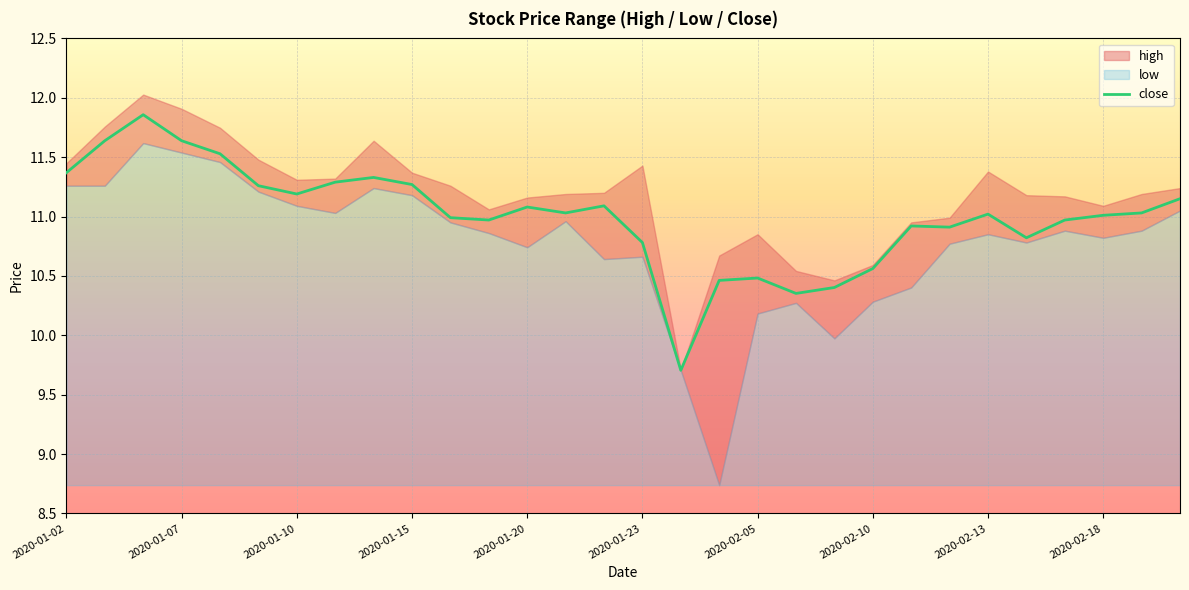

The value of close at 2020-01-20 is 6.9. True or false?

False